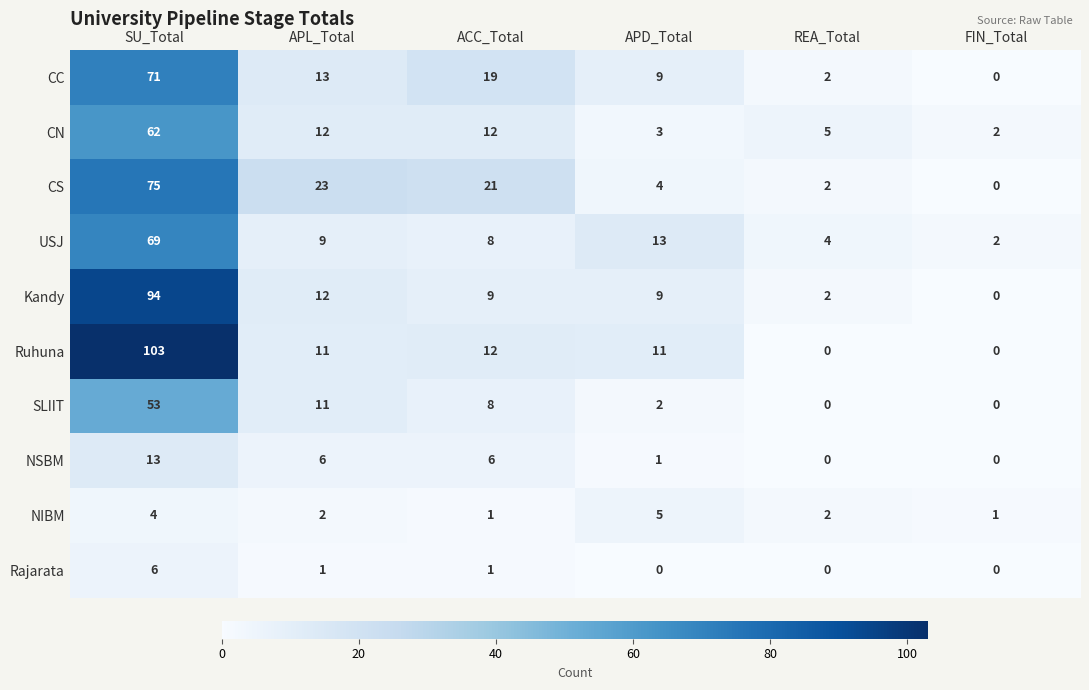

What is the difference between the highest and lowest values at SU_Total?

99